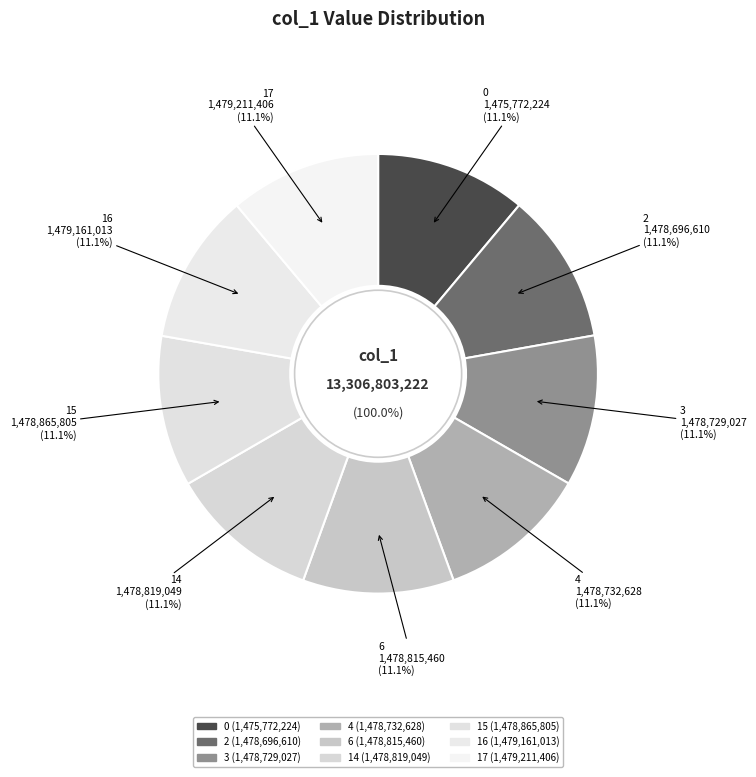

Which category has the biggest portion of the pie?

17